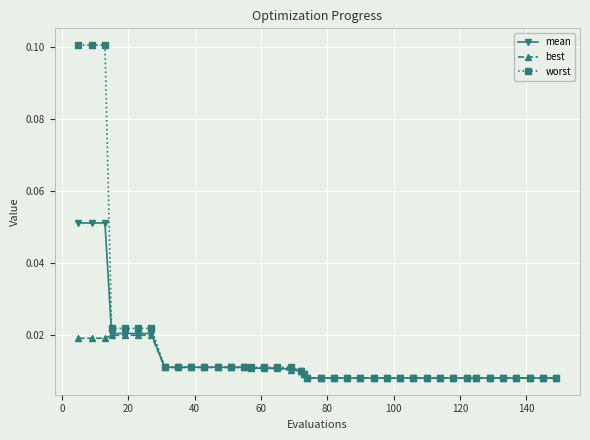

Which series has the largest total across all categories?

worst